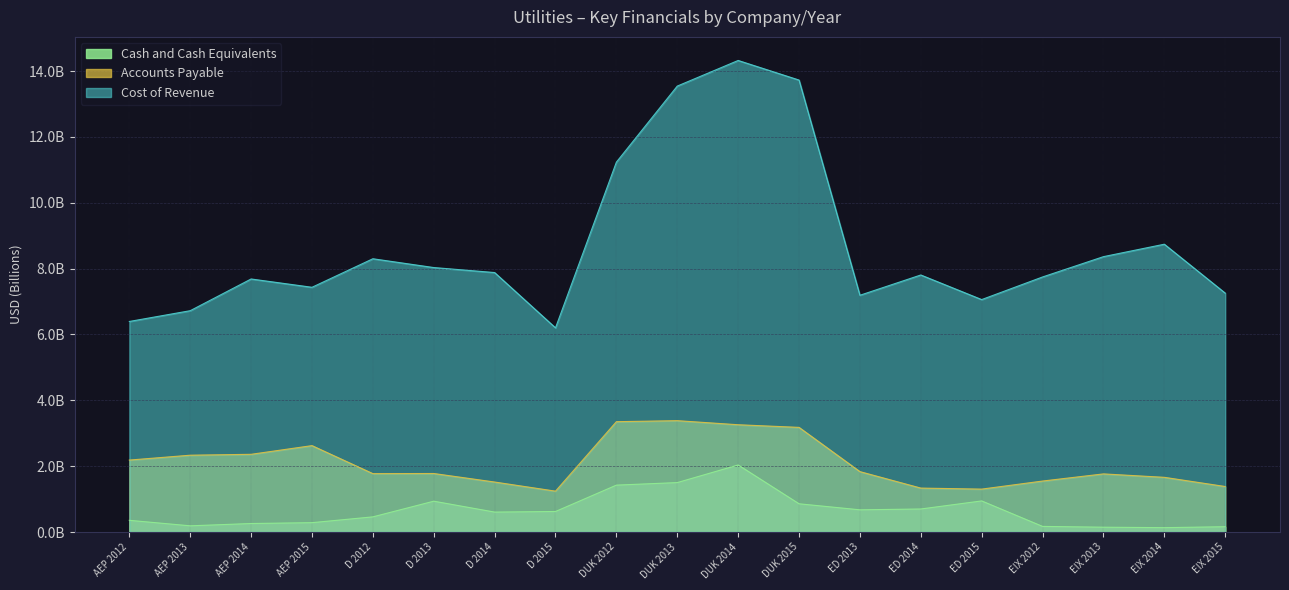

What is the maximum value shown in the chart?

14.3